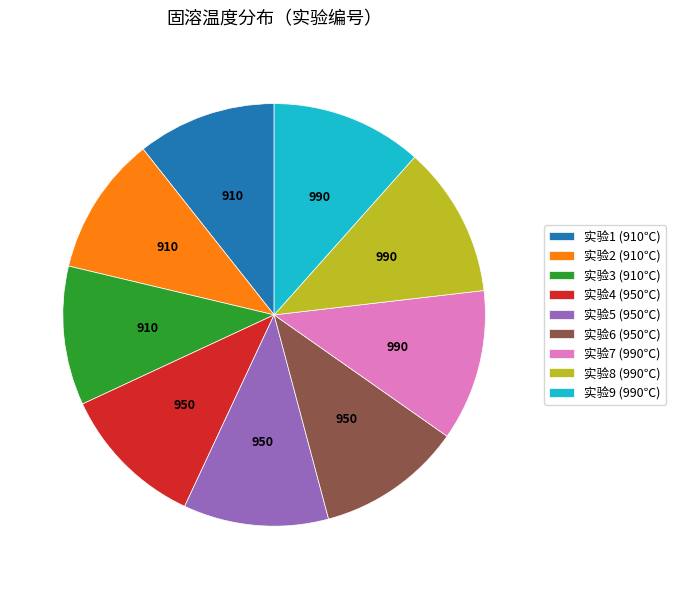

Count the number of slices in the pie.

9